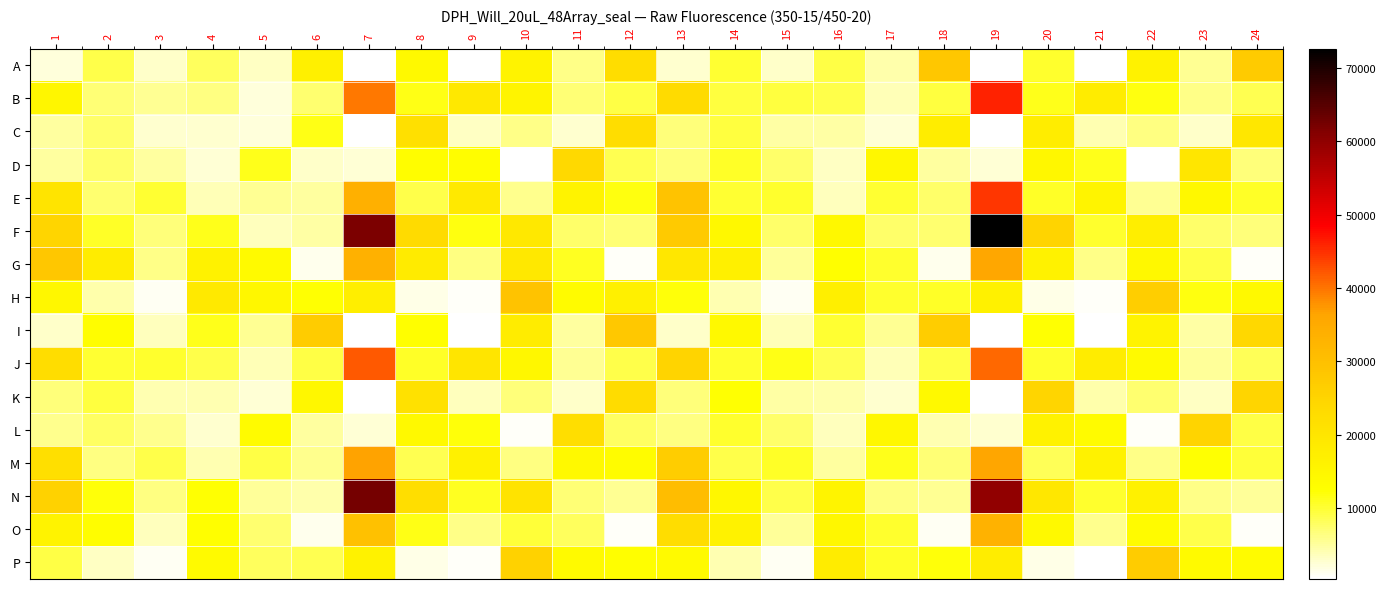

Reading right to left, what are all the values shown in this chart?

A: 24=27411	23=5657	22=16251	21=468	20=10301	19=328	18=28186	17=4402	16=9320	15=2964	14=10000	13=2603	12=22625	11=6015	10=16016	9=440	8=13932	7=296	6=16933	5=3356	4=8045	3=2868	2=9012	1=2138
B: 24=8504	23=6208	22=11782	21=17982	20=11151	19=45960	18=9369	17=3722	16=8924	15=9518	14=9485	13=22972	12=9161	11=6854	10=15753	9=19187	8=11442	7=39802	6=7231	5=2170	4=6383	3=5597	2=6806	1=15186
C: 24=19522	23=2867	22=6508	21=4021	20=17799	19=374	18=17557	17=2510	16=4761	15=4796	14=9615	13=6772	12=22595	11=2764	10=6156	9=3383	8=21523	7=343	6=11509	5=2222	4=2611	3=2840	2=7581	1=4998
D: 24=6527	23=19930	22=517	21=11147	20=14924	19=2514	18=4901	17=14624	16=3354	15=7525	14=10475	13=6674	12=8752	11=23488	10=511	9=12846	8=12992	7=2454	6=2938	5=11239	4=2532	3=4946	2=7564	1=5060
E: 24=10663	23=14259	22=5609	21=15706	20=10514	19=44437	18=7596	17=9999	16=3630	15=10226	14=9918	13=29206	12=11724	11=15948	10=5827	9=18682	8=8806	7=33853	6=5055	5=5563	4=3776	3=10100	2=7309	1=20559
F: 24=6681	23=7453	22=17408	21=10253	20=25029	19=72663	18=7288	17=7399	16=14155	15=7391	14=14428	13=27714	12=6917	11=7502	10=19148	9=11802	8=23093	7=61728	6=4602	5=3509	4=11168	3=6745	2=10615	1=24625
G: 24=750	23=9070	22=14187	21=6213	20=16291	19=35655	18=1249	17=10350	16=12636	15=5307	14=16949	13=19375	12=714	11=10885	10=18959	9=6506	8=18234	7=33590	6=1378	5=13811	4=16379	3=6181	2=17885	1=28002
H: 24=14133	23=11651	22=26571	21=625	20=1496	19=16566	18=10680	17=10218	16=17078	15=928	14=4063	13=12135	12=16841	11=13569	10=29240	9=611	8=1588	7=17288	6=12276	5=14683	4=18885	3=935	2=4439	1=14852
I: 24=23835	23=4658	22=16071	21=467	20=12307	19=328	18=26675	17=5481	16=9981	15=3745	14=14061	13=2905	12=27758	11=4940	10=18007	9=465	8=12635	7=351	6=26998	5=5565	4=11043	3=3489	2=12778	1=3049
J: 24=8350	23=5166	22=13832	21=17935	20=10205	19=40962	18=9091	17=3774	16=8599	15=11527	14=10451	13=24963	12=9023	11=5445	10=14734	9=20339	8=10617	7=42088	6=9182	5=3888	4=8824	3=10245	2=9952	1=22407
K: 24=24697	23=3200	22=7277	21=4368	20=24721	19=470	18=13923	17=2686	16=4438	15=4722	14=12399	13=6700	12=22751	11=2910	10=6688	9=3561	8=21440	7=467	6=14615	5=2347	4=4229	3=4021	2=9397	1=6540
L: 24=9107	23=24906	22=659	21=13561	20=16216	19=2588	18=4086	17=14662	16=3465	15=7504	14=10454	13=6512	12=7761	11=22217	10=579	9=12071	8=14054	7=2326	6=4967	5=13441	4=2711	3=5727	2=7874	1=5873
M: 24=9788	23=12420	22=5996	21=16203	20=8468	19=36170	18=6838	17=11246	16=5037	15=10644	14=8900	13=26723	12=13146	11=14049	10=6273	9=16514	8=8751	7=36562	6=5861	5=9158	4=4109	3=9009	2=6331	1=22001
N: 24=5135	23=5980	22=16600	21=10399	20=19537	19=59870	18=5565	17=6424	16=15593	15=8962	14=14846	13=30734	12=5568	11=6922	10=20915	9=10947	8=22321	7=62396	6=4339	5=5286	4=12289	3=6384	2=12034	1=25574
O: 24=763	23=8867	22=13353	21=5758	20=13886	19=33185	18=1046	17=10263	16=14939	15=5232	14=16334	13=22387	12=660	11=8140	10=9686	9=6203	8=11572	7=29449	6=1237	5=7330	4=12525	3=3445	2=12898	1=16099
P: 24=13472	23=13697	22=27080	21=542	20=1575	19=17593	18=11986	17=10548	16=17977	15=1112	14=4035	13=13771	12=12500	11=13631	10=25498	9=592	8=1665	7=16286	6=8748	5=8057	4=13708	3=879	2=3221	1=9250